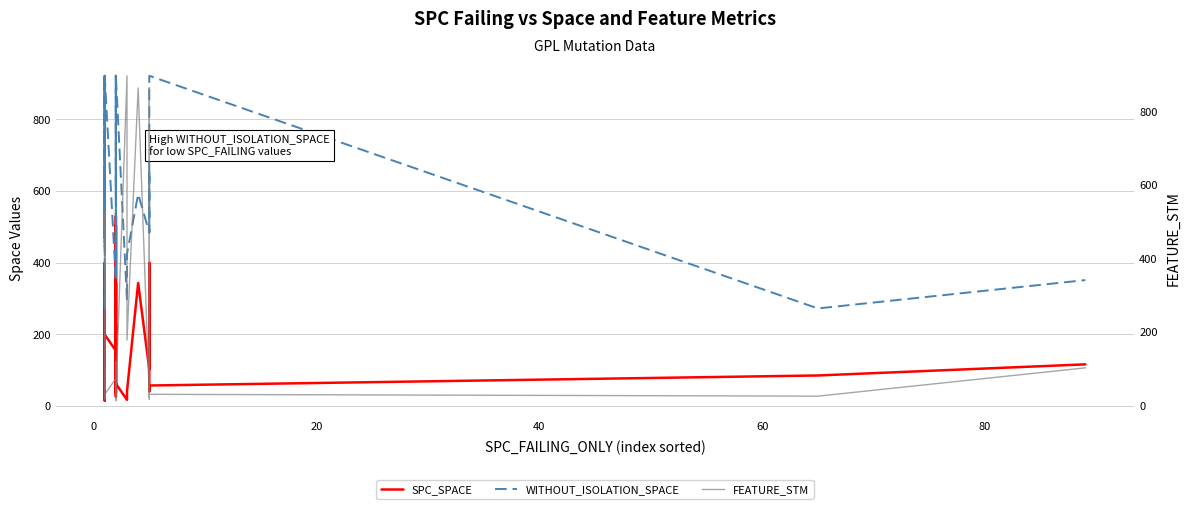

What is the minimum value for WITHOUT_ISOLATION_SPACE?

269